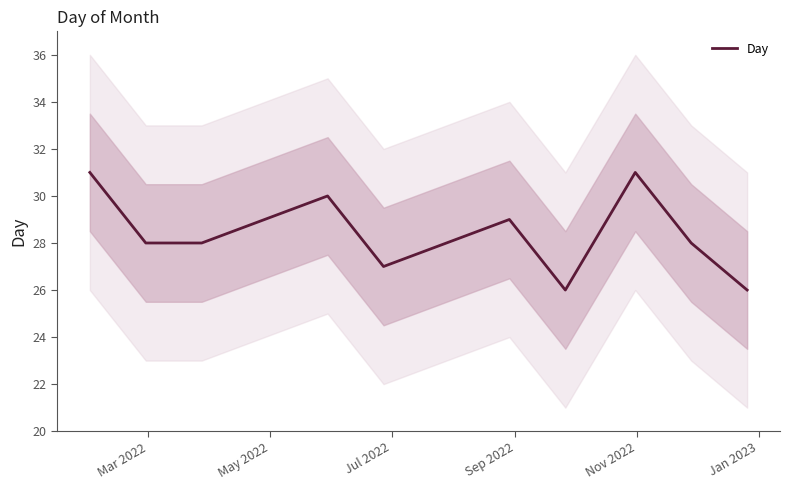

What is the difference between the second highest and second lowest values?

5